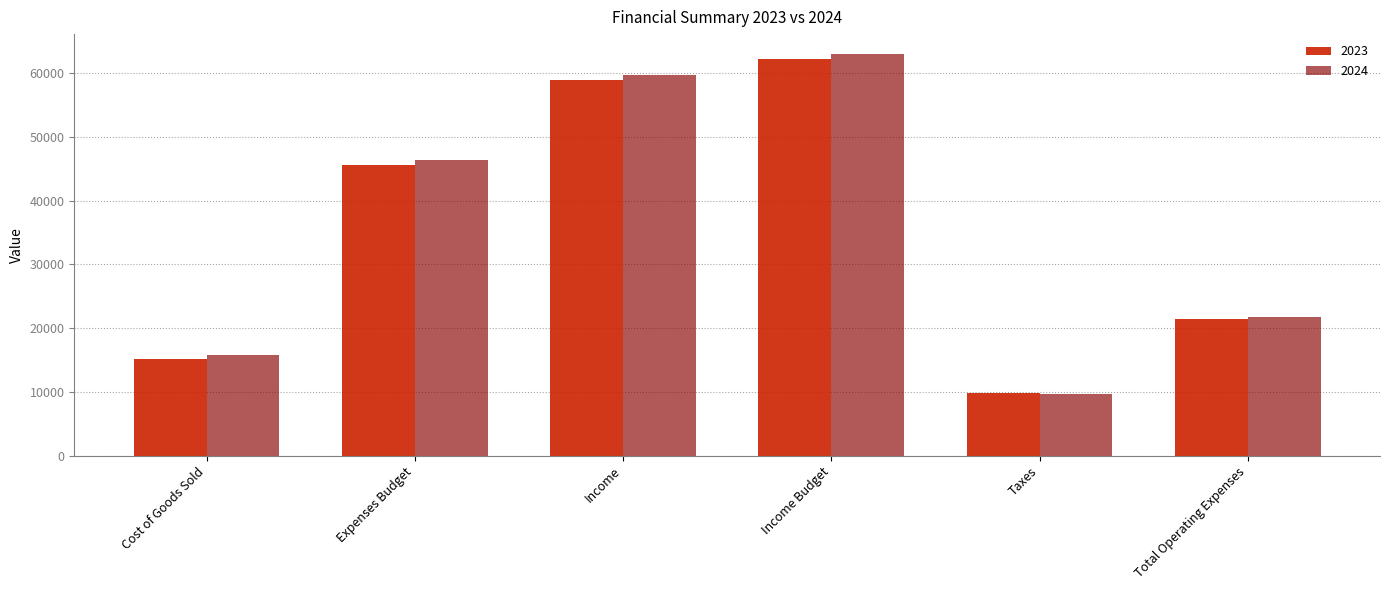

At how many categories does at least one series exceed 24403?

3